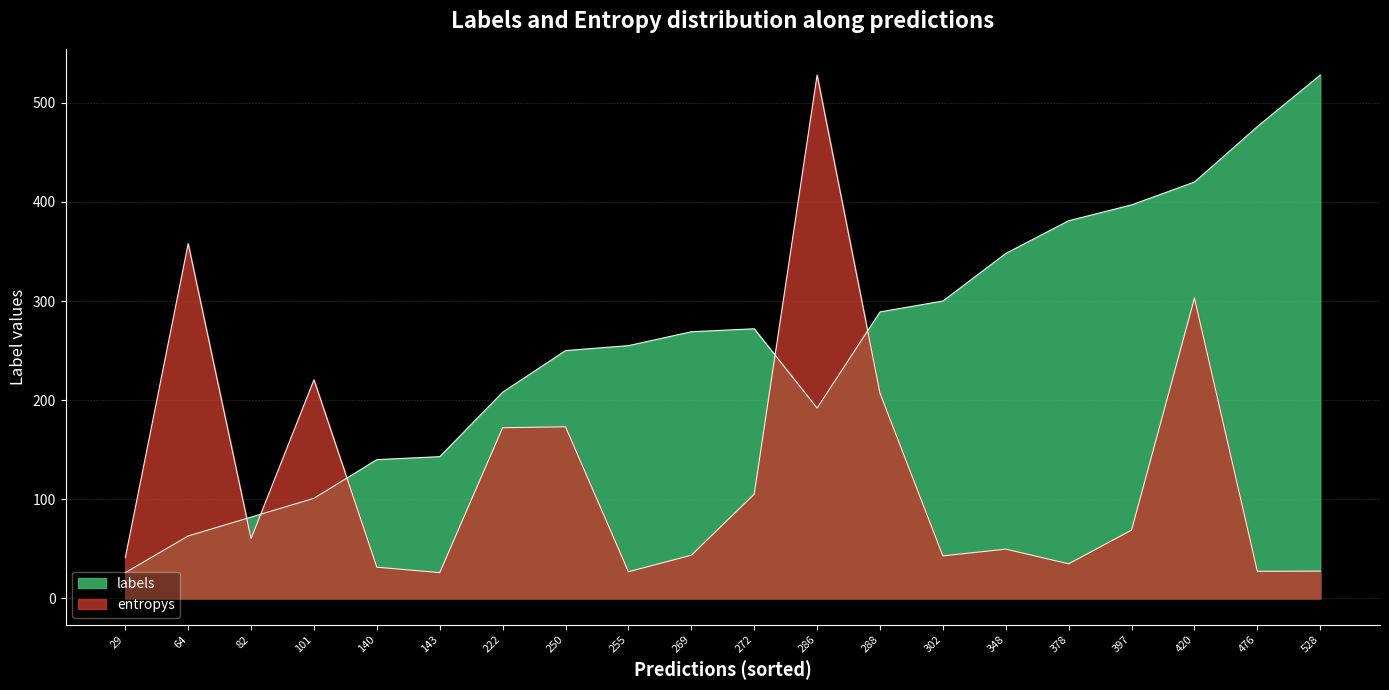

What is the minimum value for entropys?

26.0